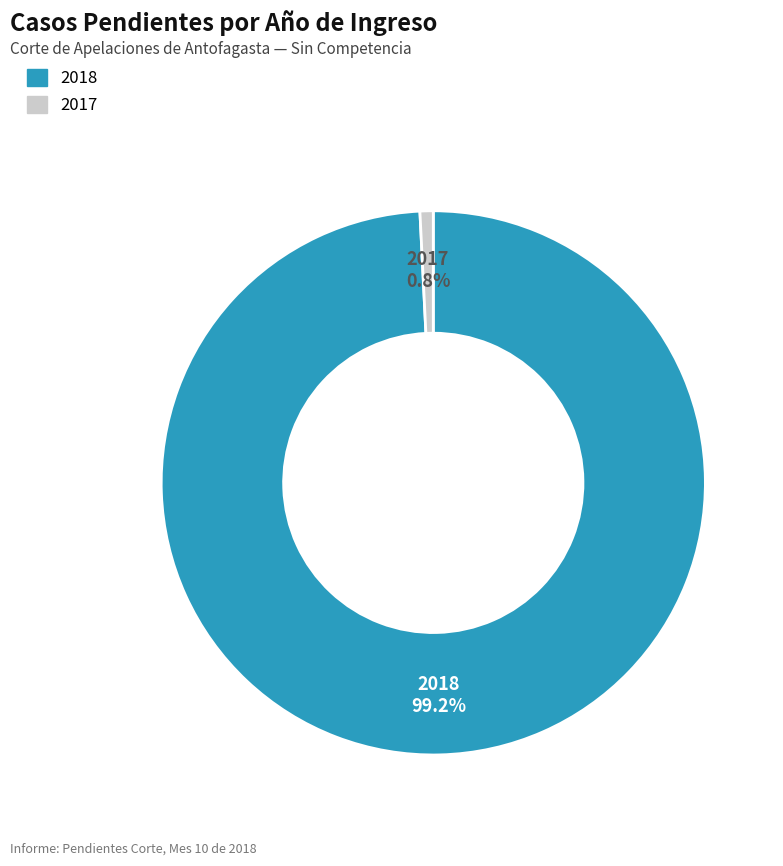

What percentage is the 2018 slice, to the nearest percent?

99%